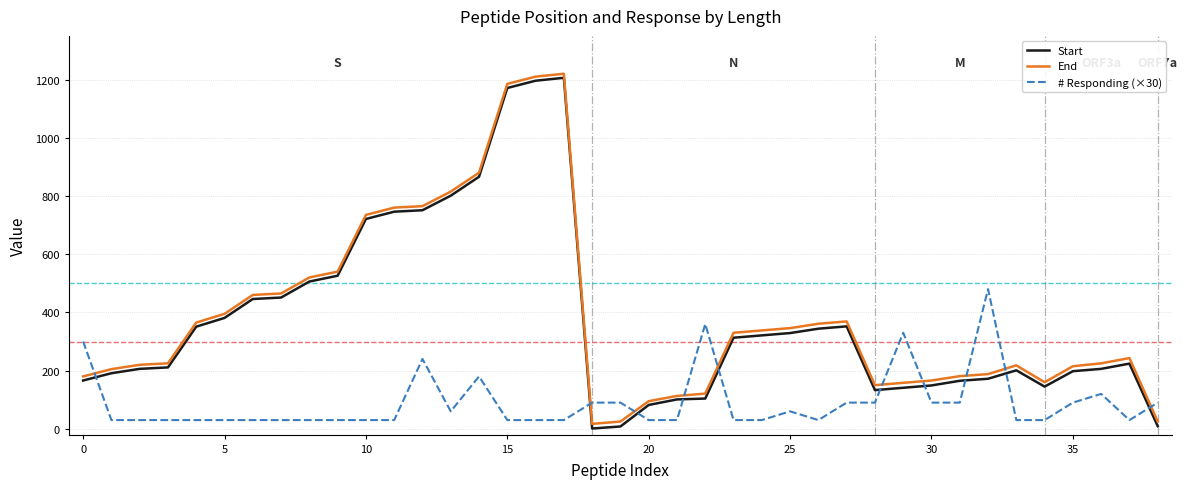

Which series ends up on top after the final intersection of # Responding (×30) and End?

# Responding (×30)